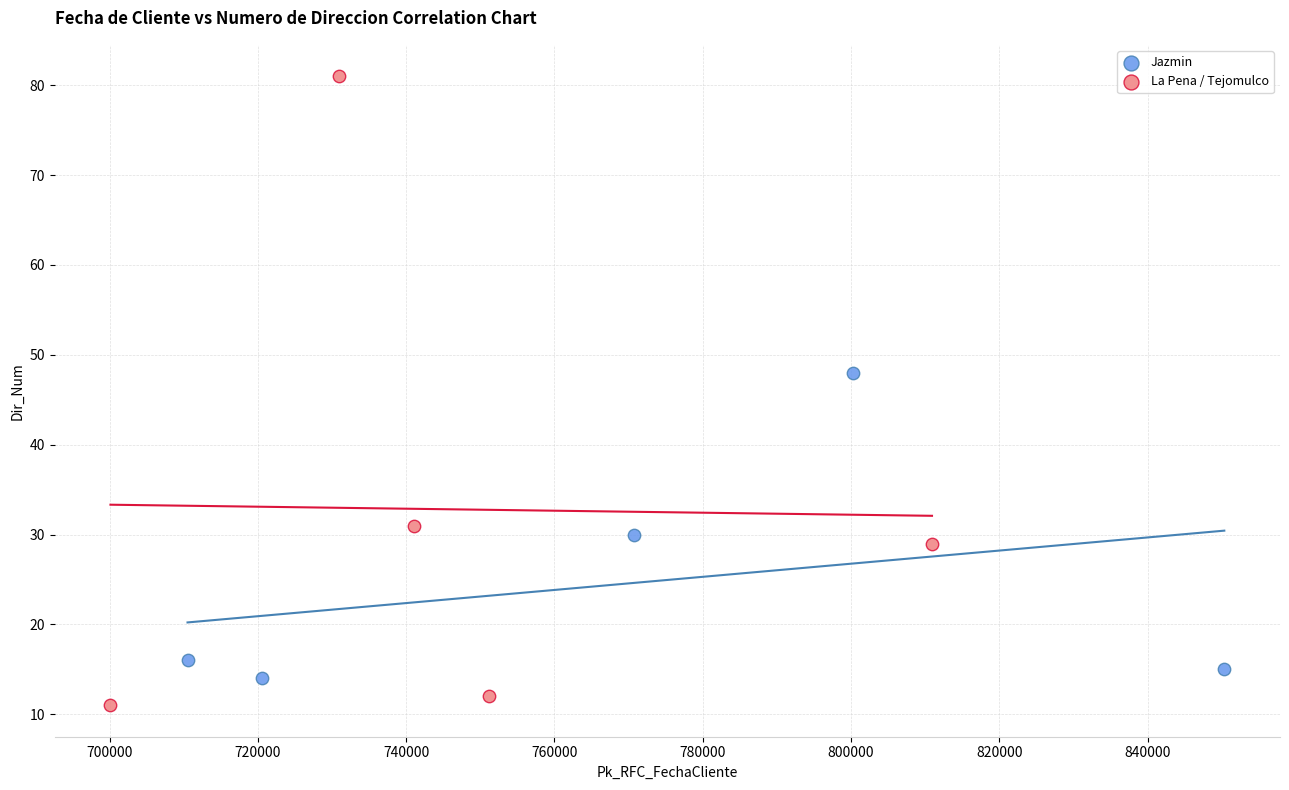

Which series reaches the maximum Y coordinate?

La Pena / Tejomulco